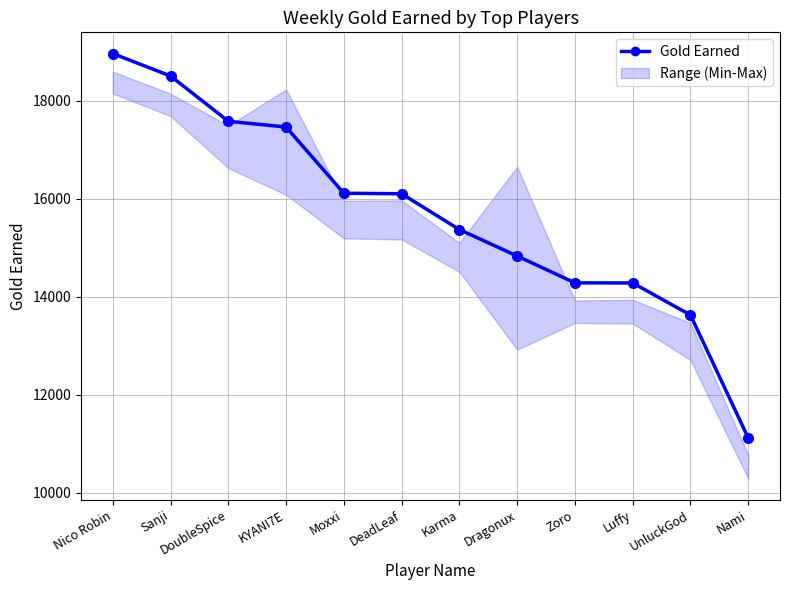

Between Sanji and DoubleSpice, which is larger?

Sanji